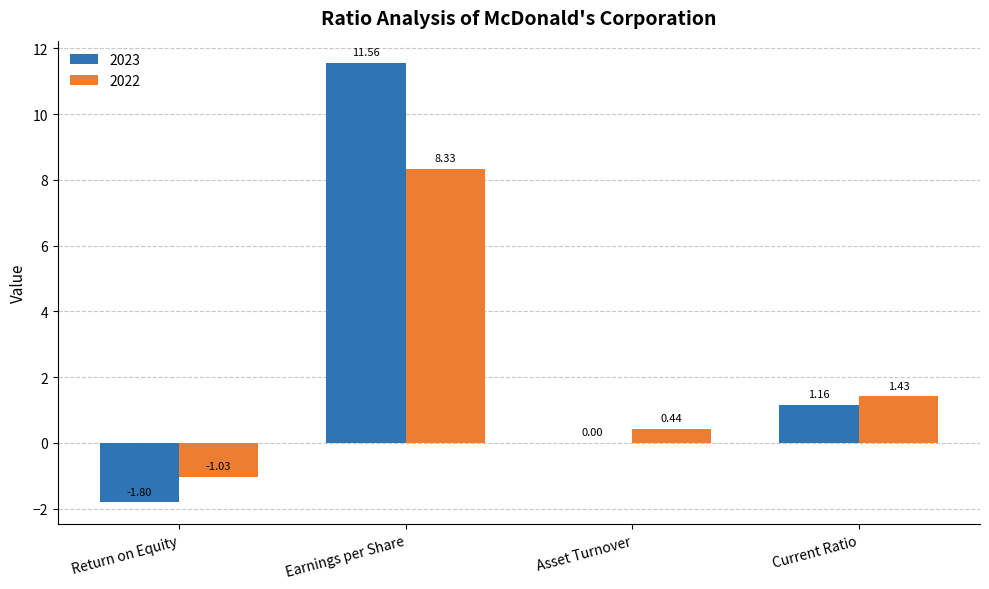

At which label does 2023 reach its peak?

Earnings per Share